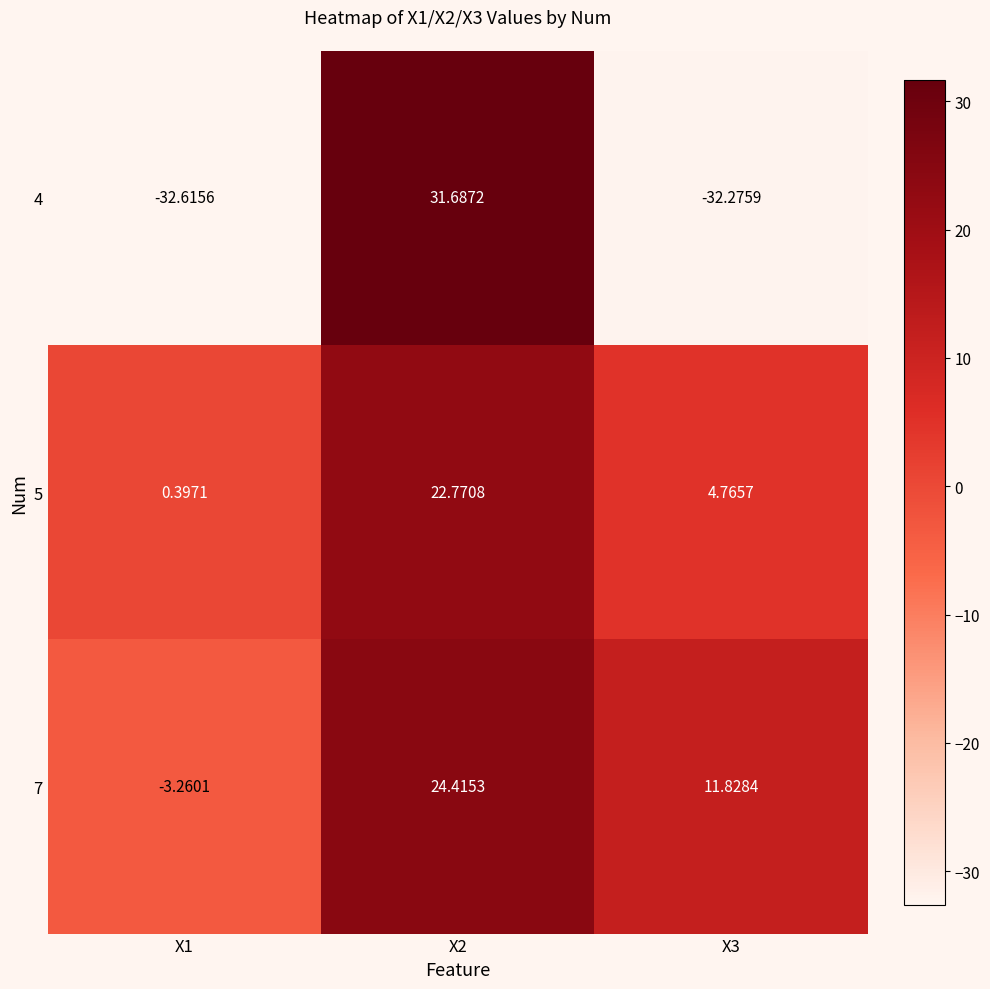

Is the value of 4 at X2 greater than the value of 7 at X3?

Yes